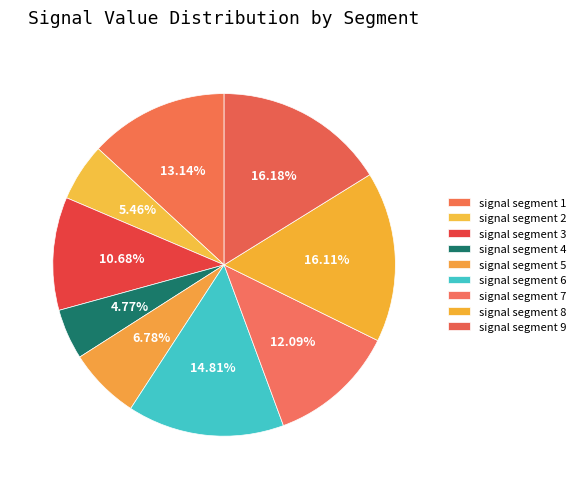

Does signal segment 9 account for over 50% of the chart?

No